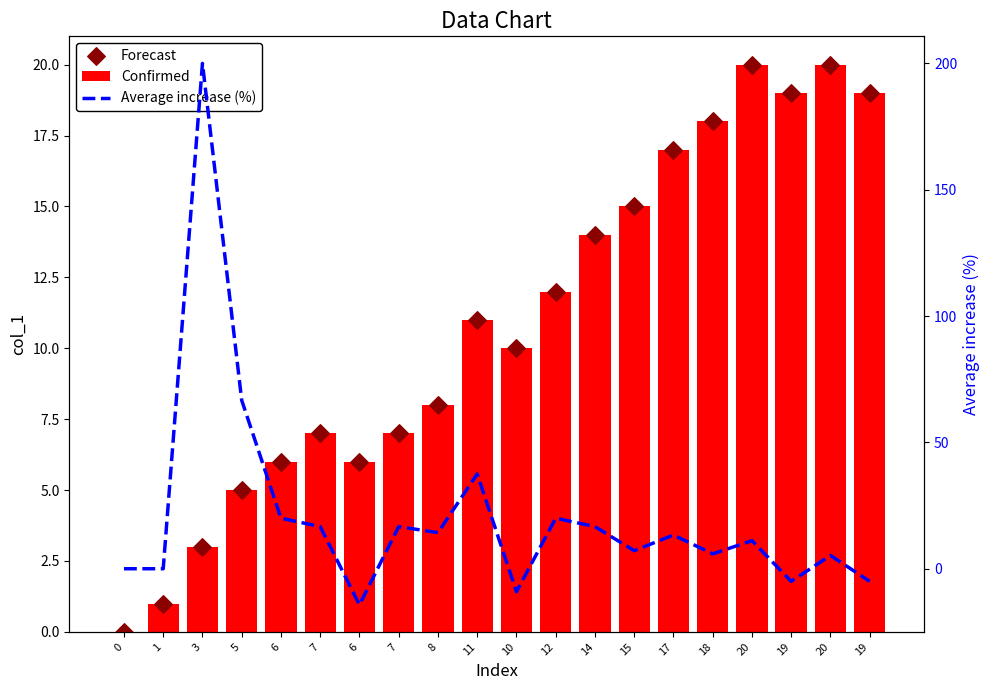

At which category is the sum across all series the highest?

3